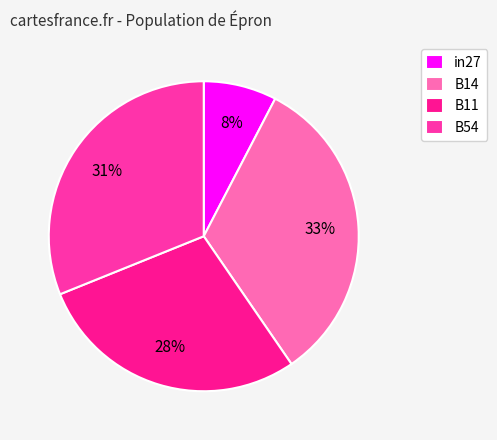

What percentage do B14 and in27 together represent?

40.4%